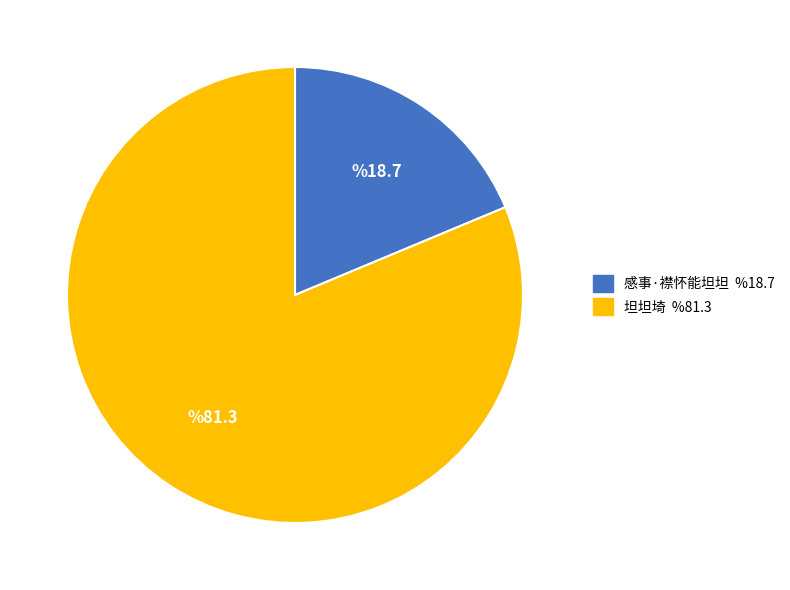

Is there any slice that represents more than half of the pie?

Yes